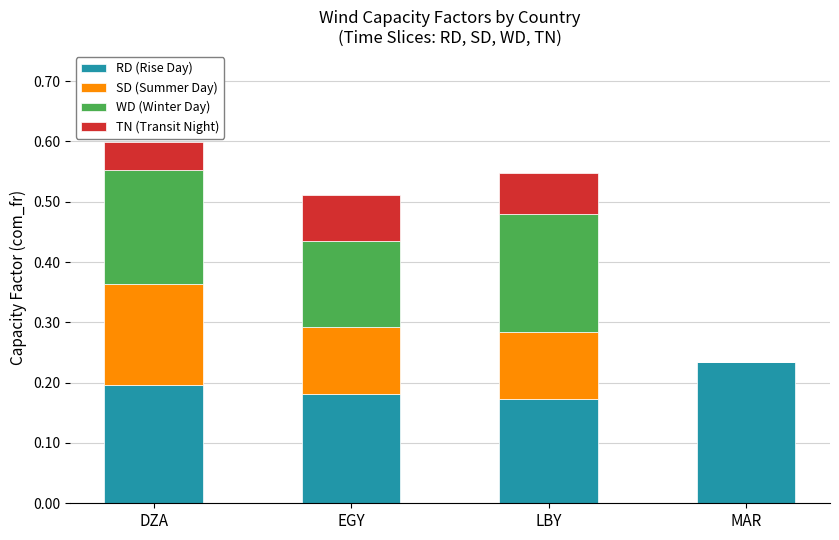

What is the total value across all series at EGY?

0.5